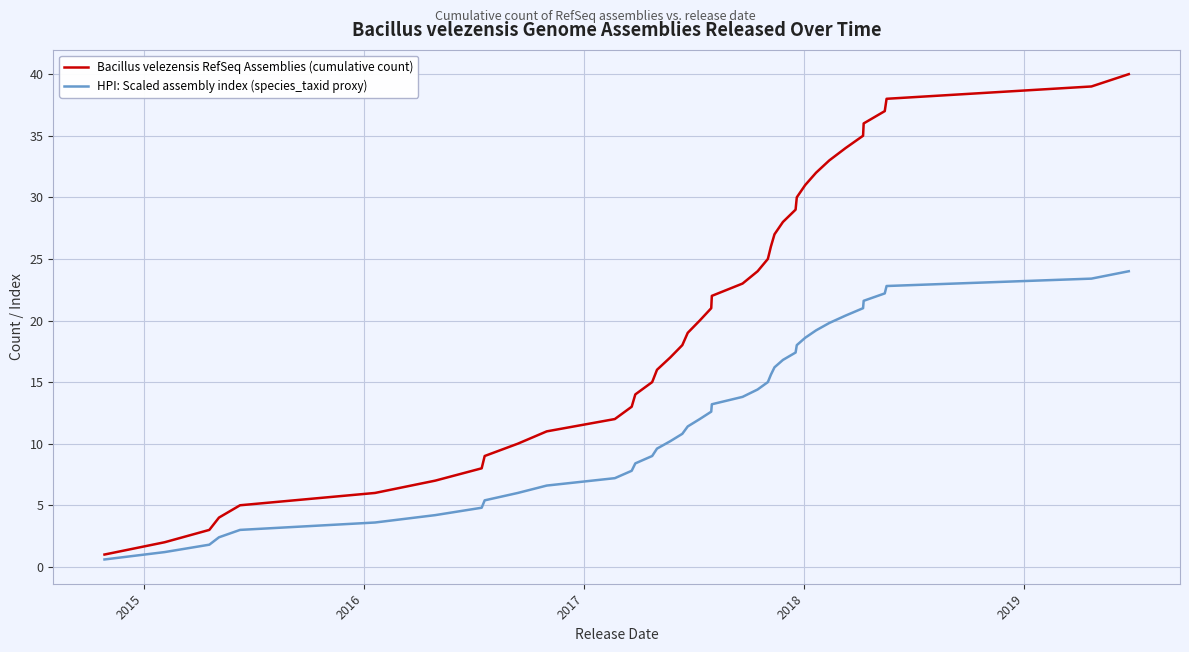

What is the minimum value for HPI: Scaled assembly index (species_taxid proxy)?

0.6